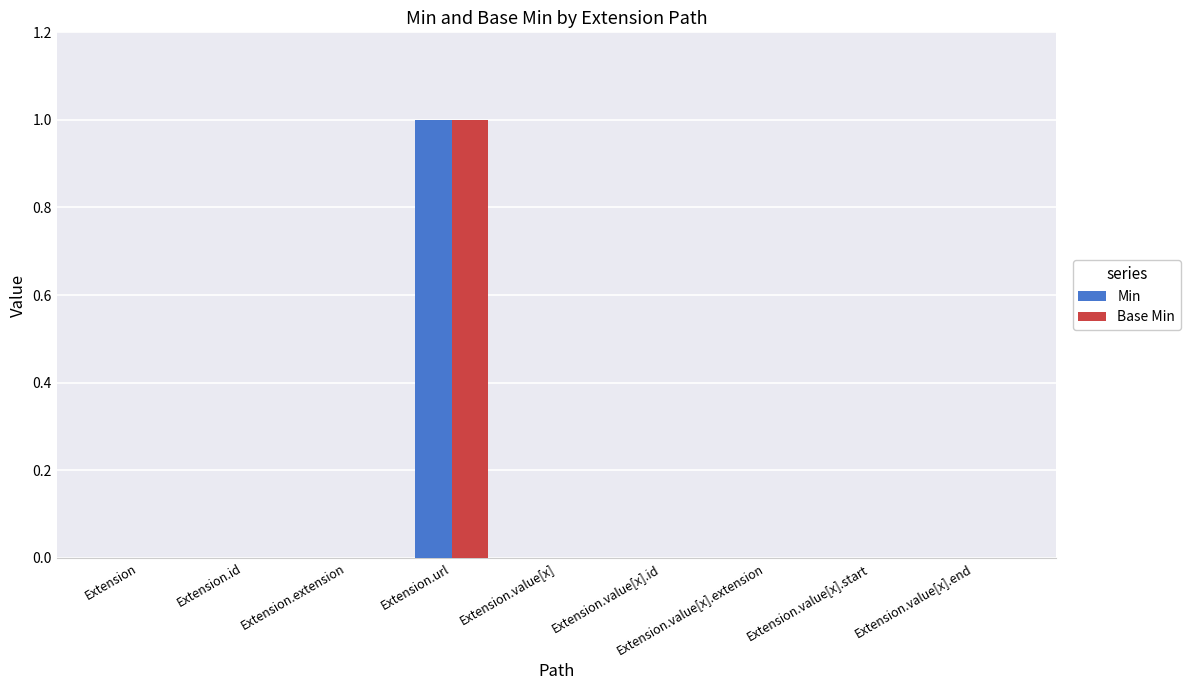

What is the greatest value displayed?

1